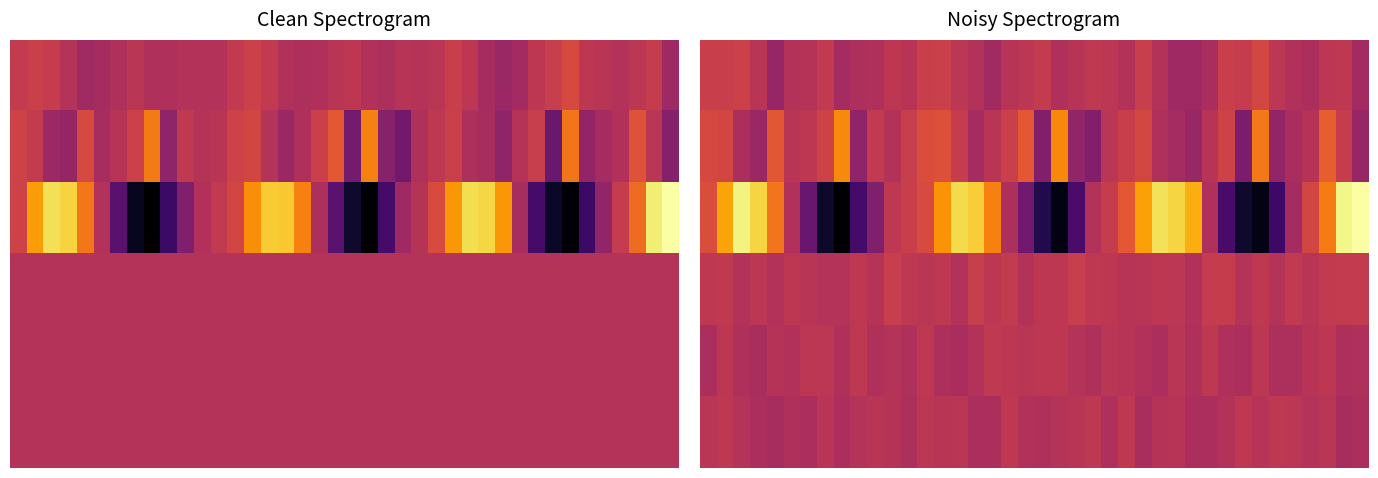

What is the maximum value shown in the chart?

1436.0